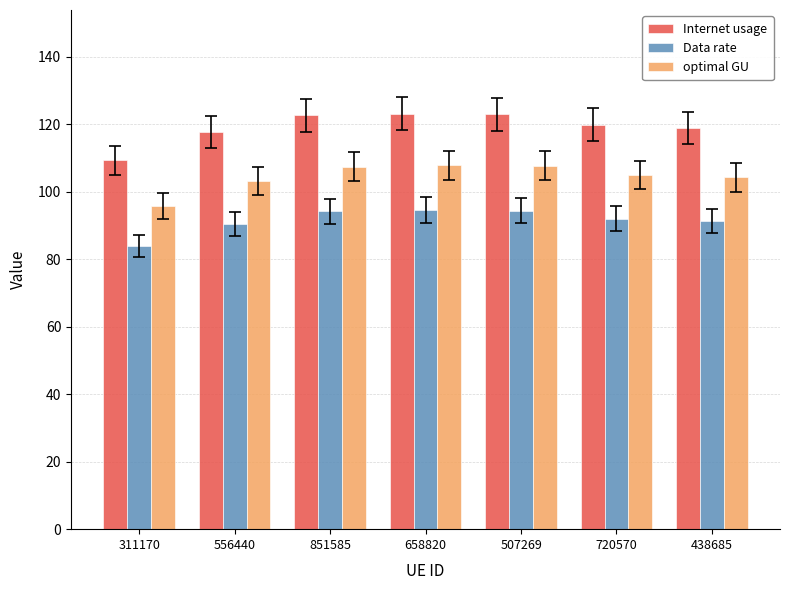

Is the value of optimal GU at 438685 greater than the value of Internet usage at 438685?

No